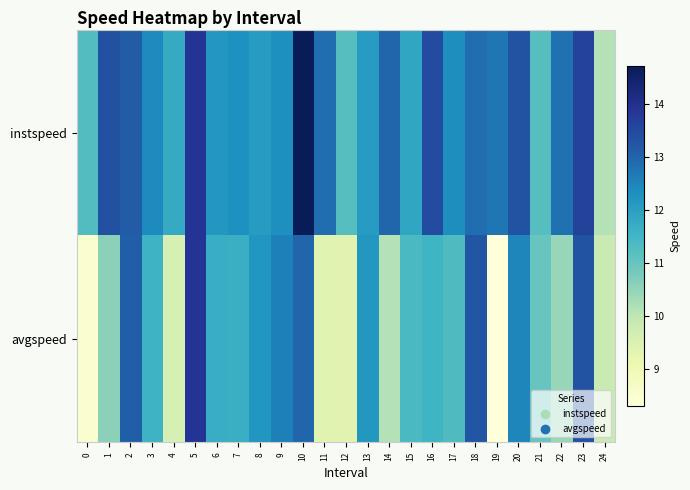

What is the minimum value shown in the chart?

8.3